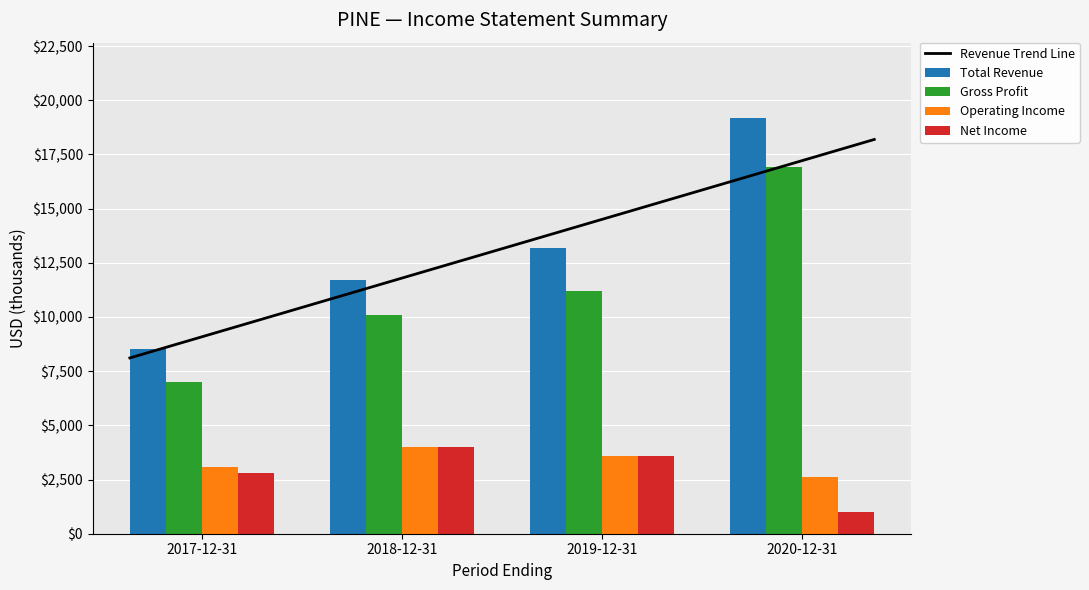

What is the average value of the Gross Profit series?

11300